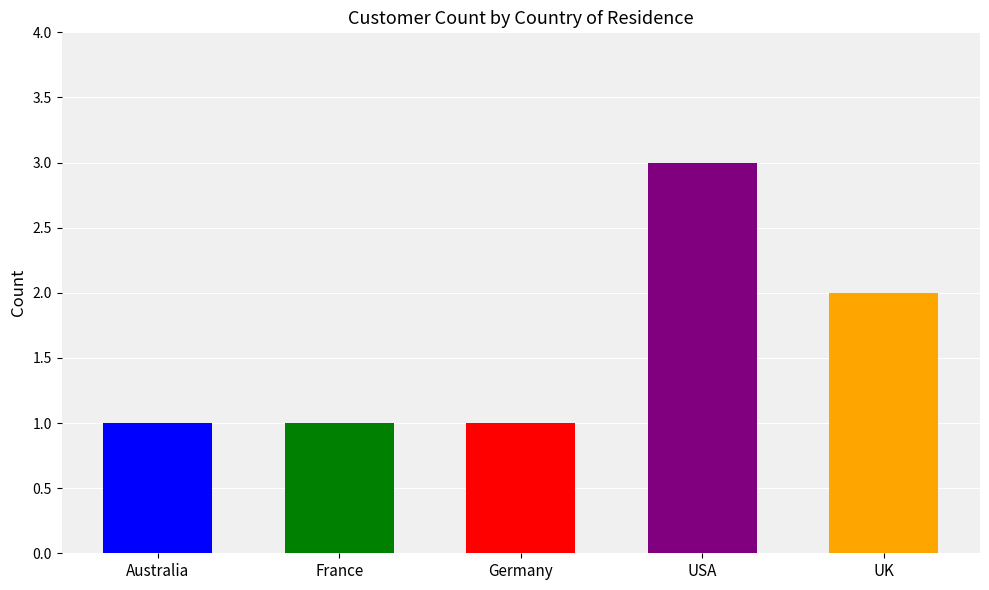

How many series are shown in this chart?

1